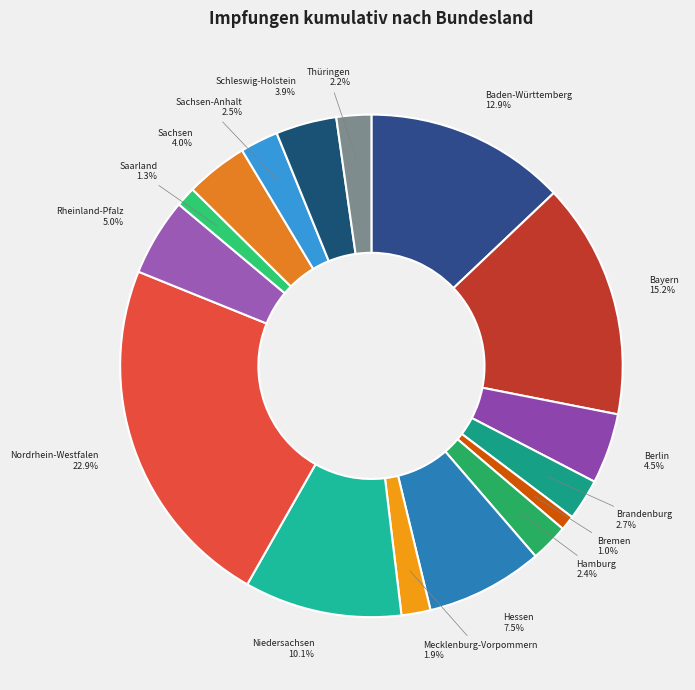

Is the sum of Bremen and Saarland greater than half?

No